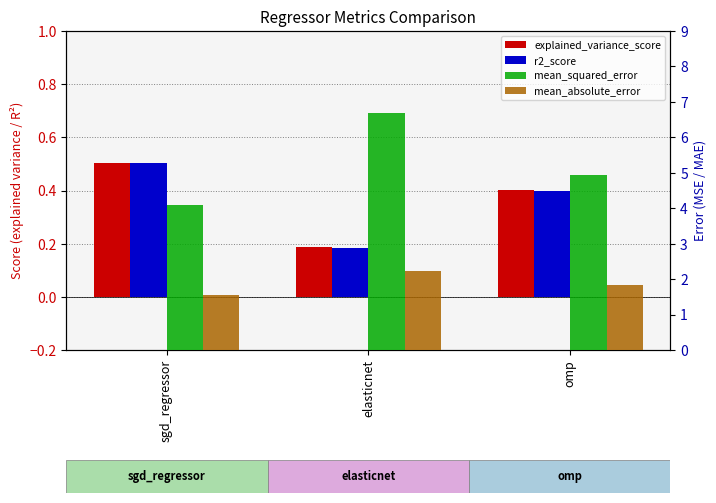

At how many categories does at least one series exceed 4?

3